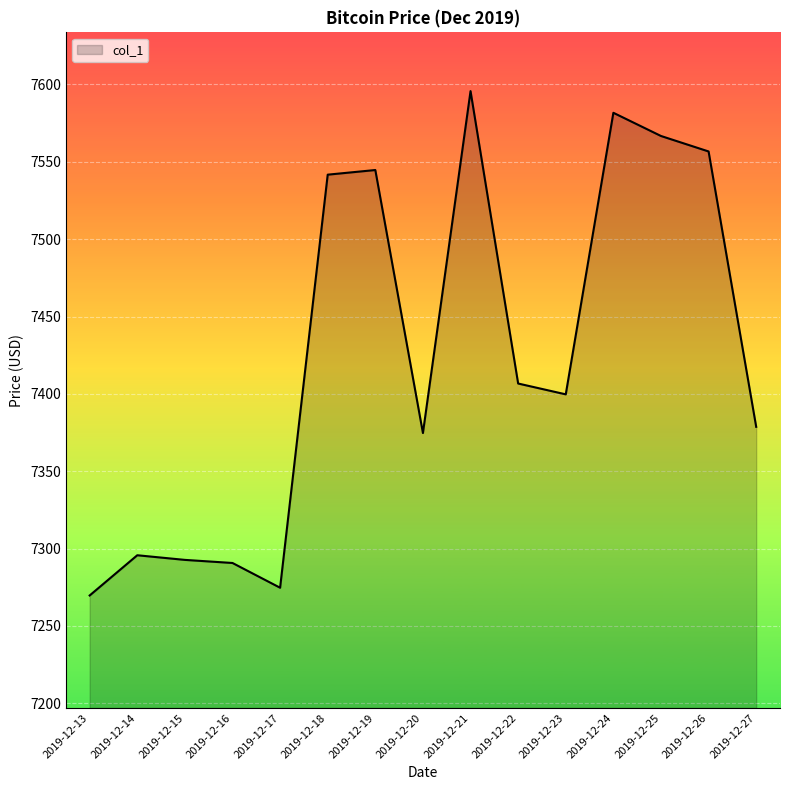

At which category does the chart reach its peak across all series?

2019-12-21